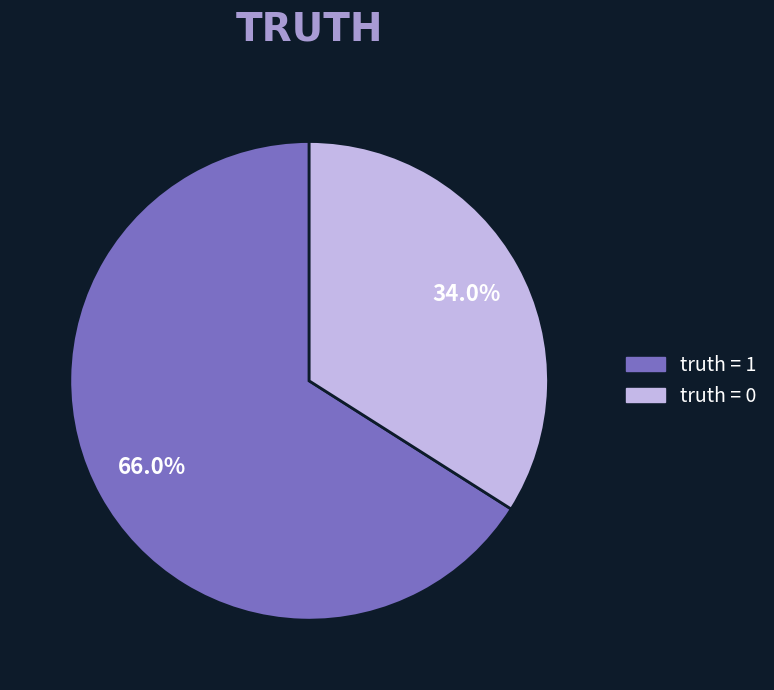

Is there a majority slice in this chart?

Yes